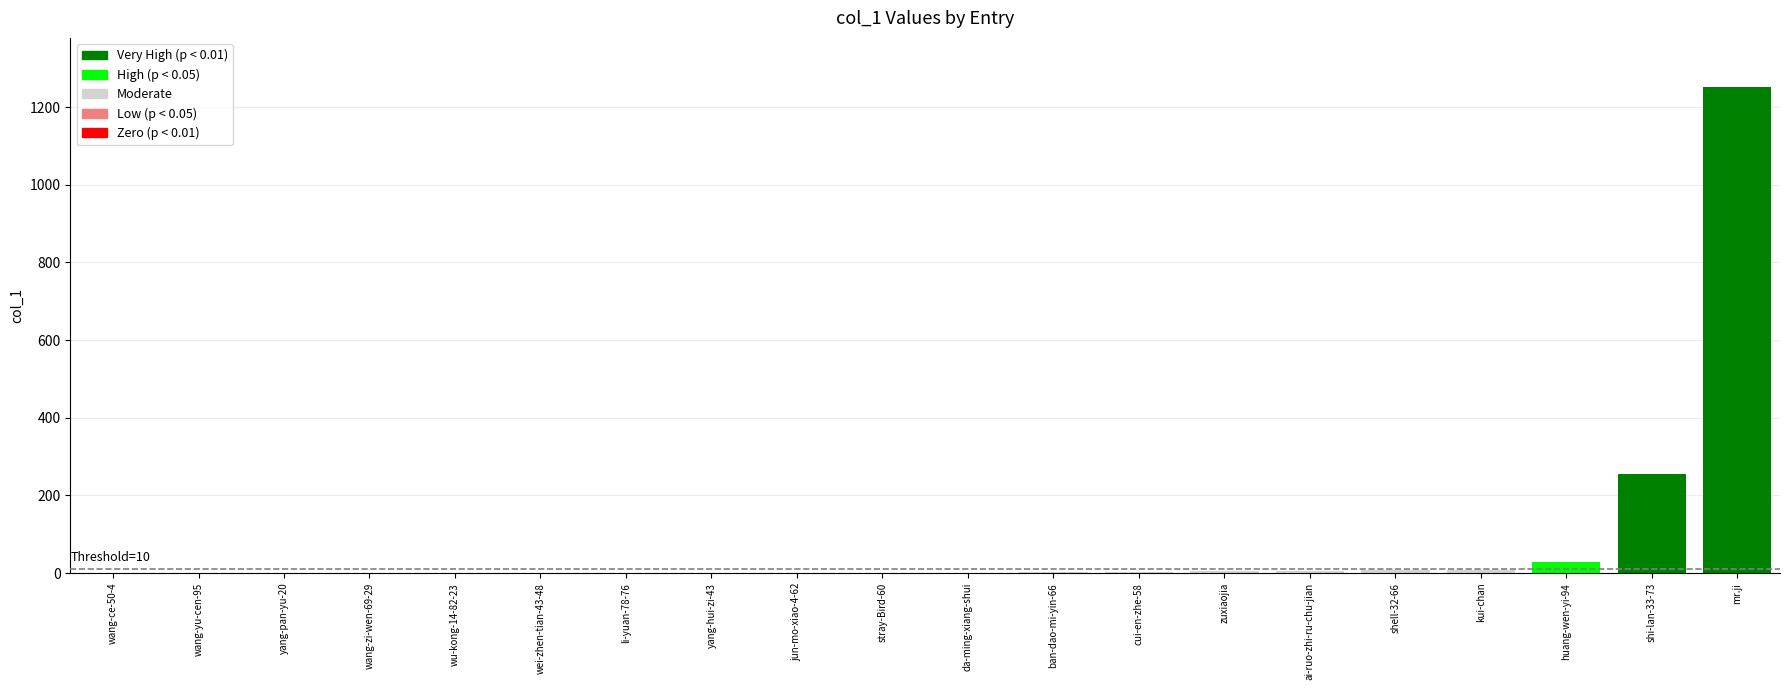

Is it true that the value at wei-zhen-tian-43-48 is 609?

False